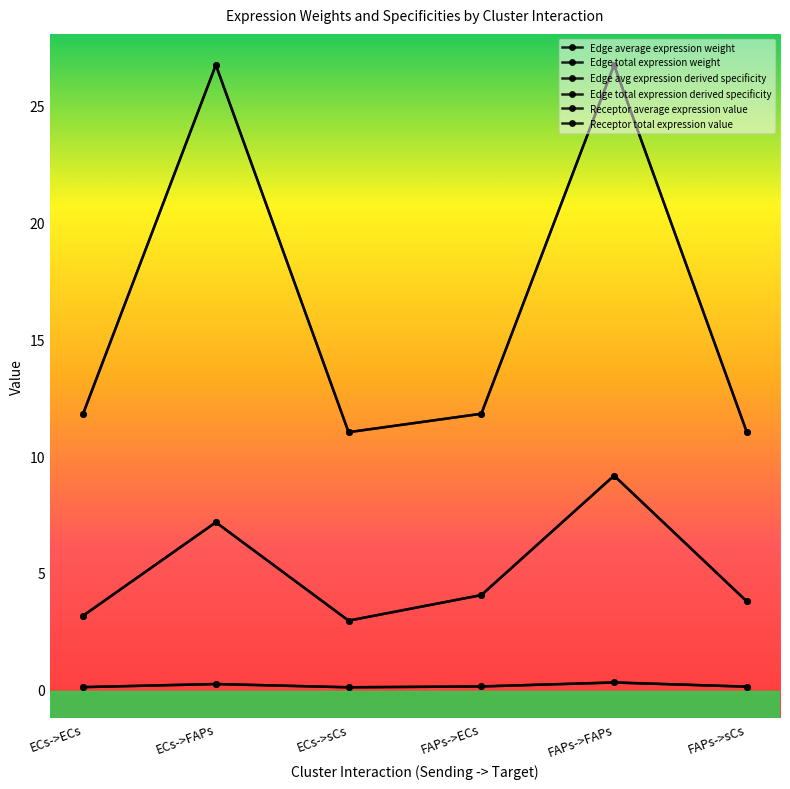

Reading left to right, extract all data points from this chart.

Edge average expression weight: ECs->ECs=3.2	ECs->FAPs=7.2	ECs->sCs=3.0	FAPs->ECs=4.0	FAPs->FAPs=9.2	FAPs->sCs=3.8
Edge total expression weight: ECs->ECs=3.2	ECs->FAPs=7.2	ECs->sCs=3.0	FAPs->ECs=4.0	FAPs->FAPs=9.2	FAPs->sCs=3.8
Edge avg expression derived specificity: ECs->ECs=0.1	ECs->FAPs=0.2	ECs->sCs=0.1	FAPs->ECs=0.1	FAPs->FAPs=0.3	FAPs->sCs=0.1
Edge total expression derived specificity: ECs->ECs=0.1	ECs->FAPs=0.2	ECs->sCs=0.1	FAPs->ECs=0.1	FAPs->FAPs=0.3	FAPs->sCs=0.1
Receptor average expression value: ECs->ECs=11.8	ECs->FAPs=26.7	ECs->sCs=11.0	FAPs->ECs=11.8	FAPs->FAPs=26.7	FAPs->sCs=11.0
Receptor total expression value: ECs->ECs=11.8	ECs->FAPs=26.7	ECs->sCs=11.0	FAPs->ECs=11.8	FAPs->FAPs=26.7	FAPs->sCs=11.0